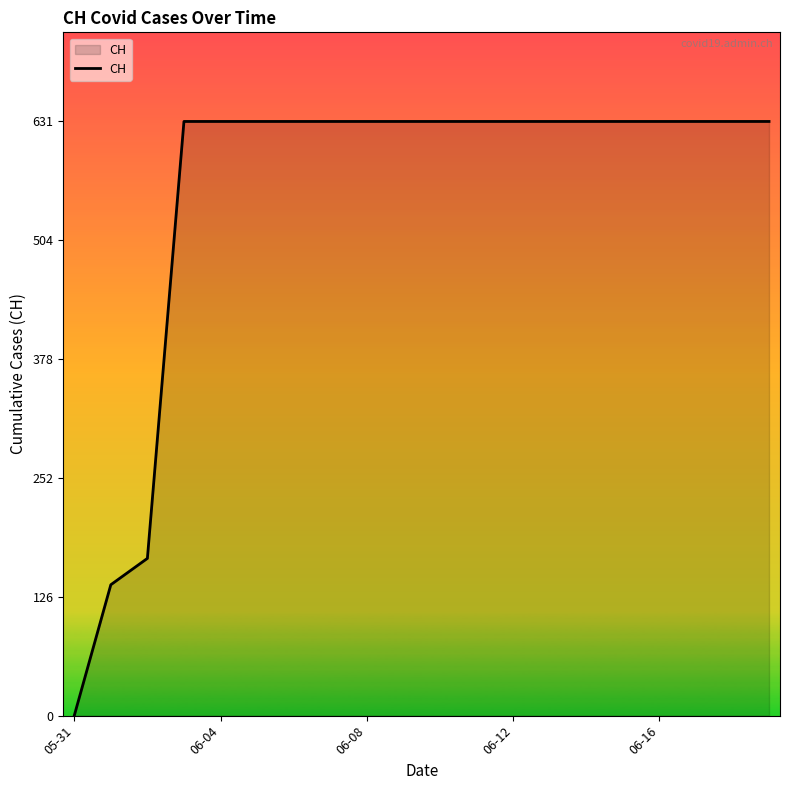

How many categories are shown in the chart?

20